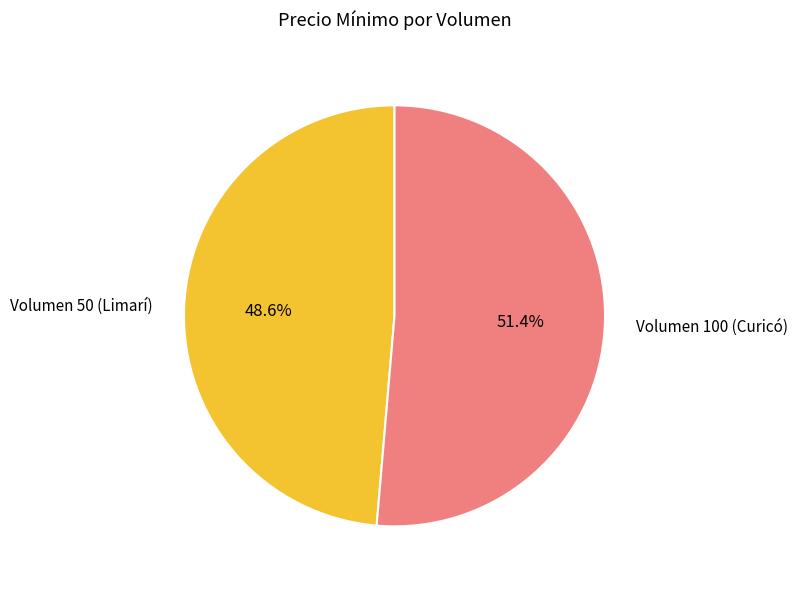

What is the smallest slice in the pie chart?

Volumen 50 (Limarí)